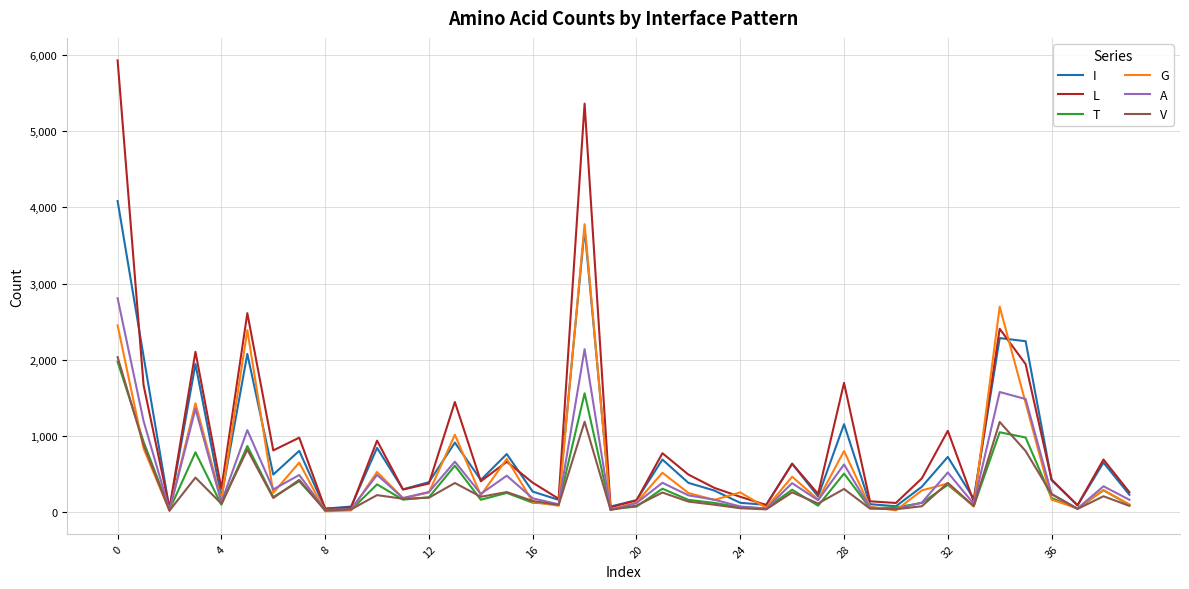

What is the maximum value for T?

1973